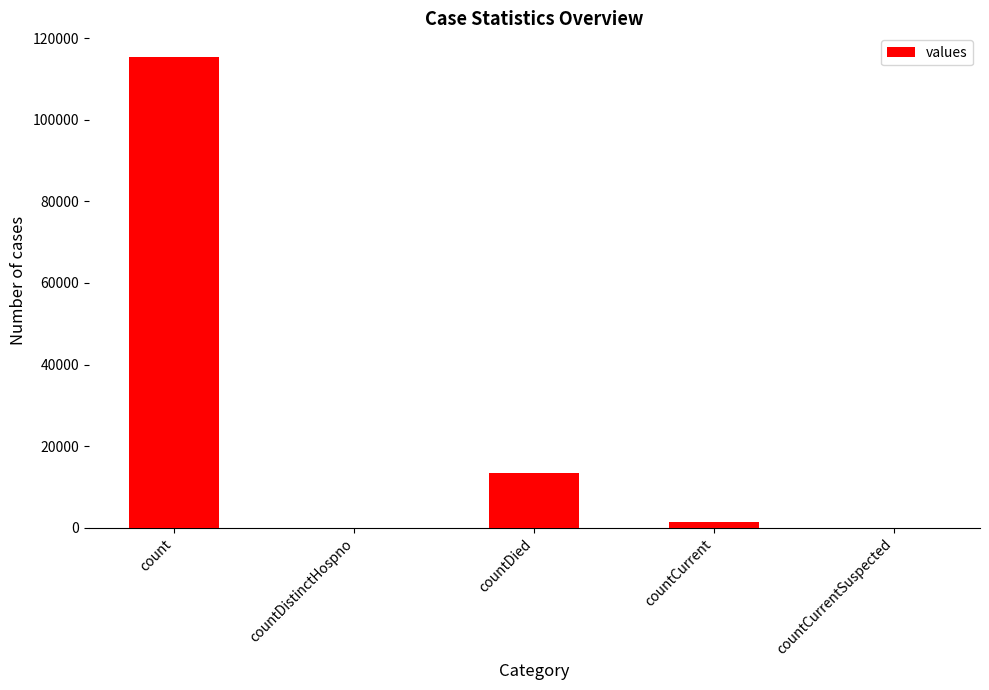

How many data points does each series have?

5